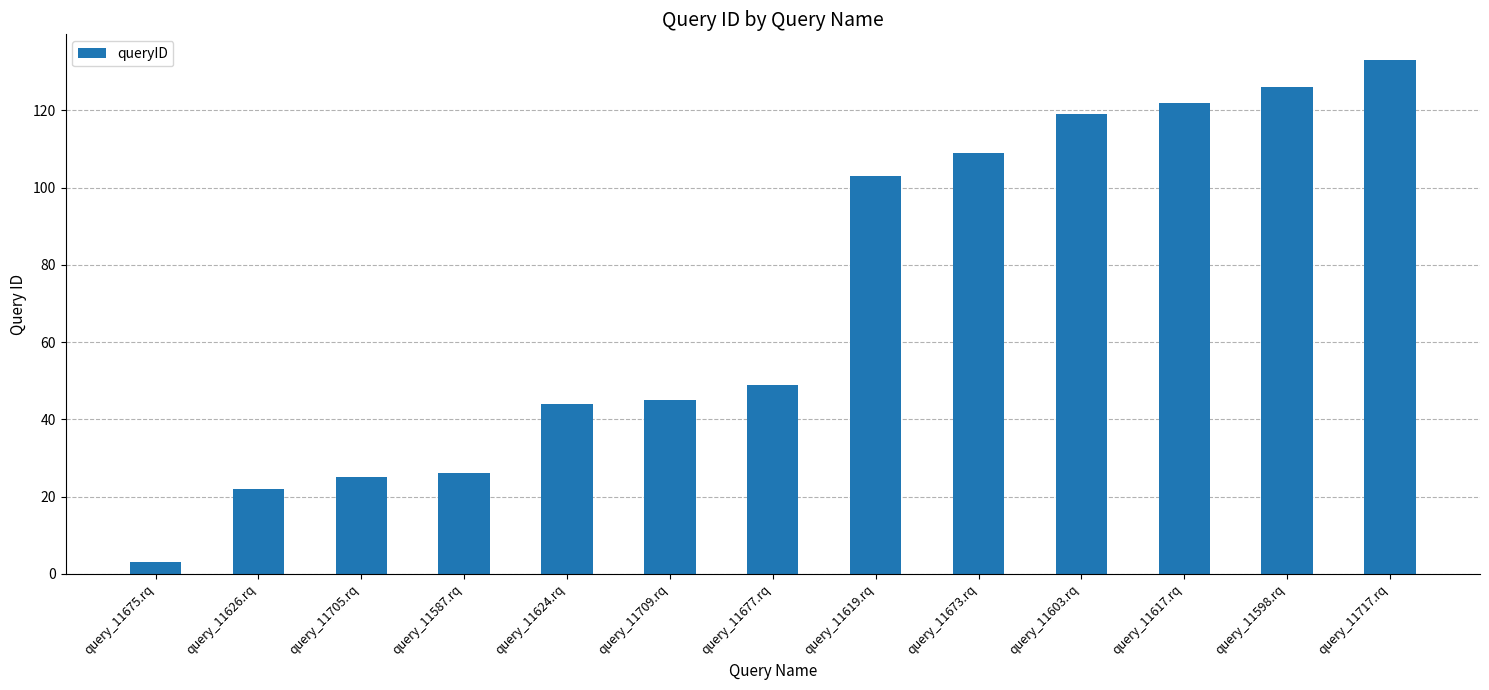

Which label corresponds to the largest value in the chart?

query_11717.rq